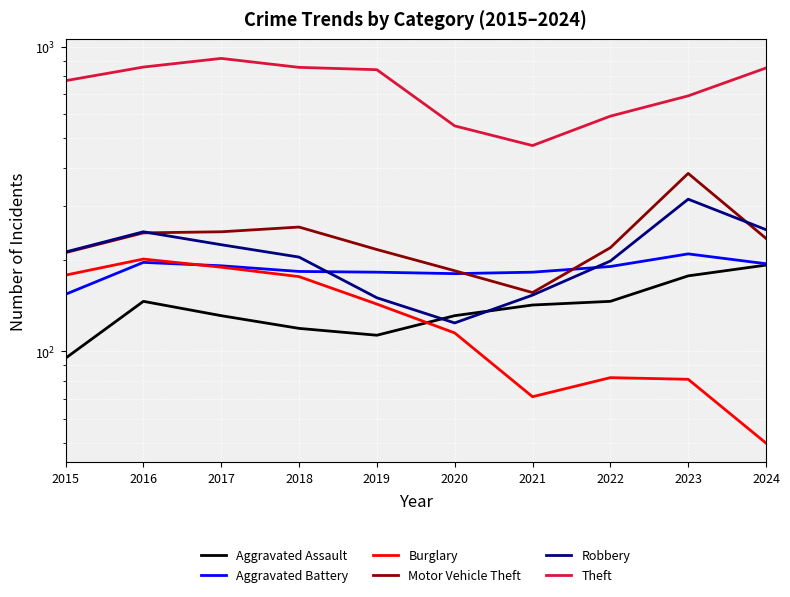

After their last crossing, which series has the higher values: Robbery or Aggravated Battery?

Robbery